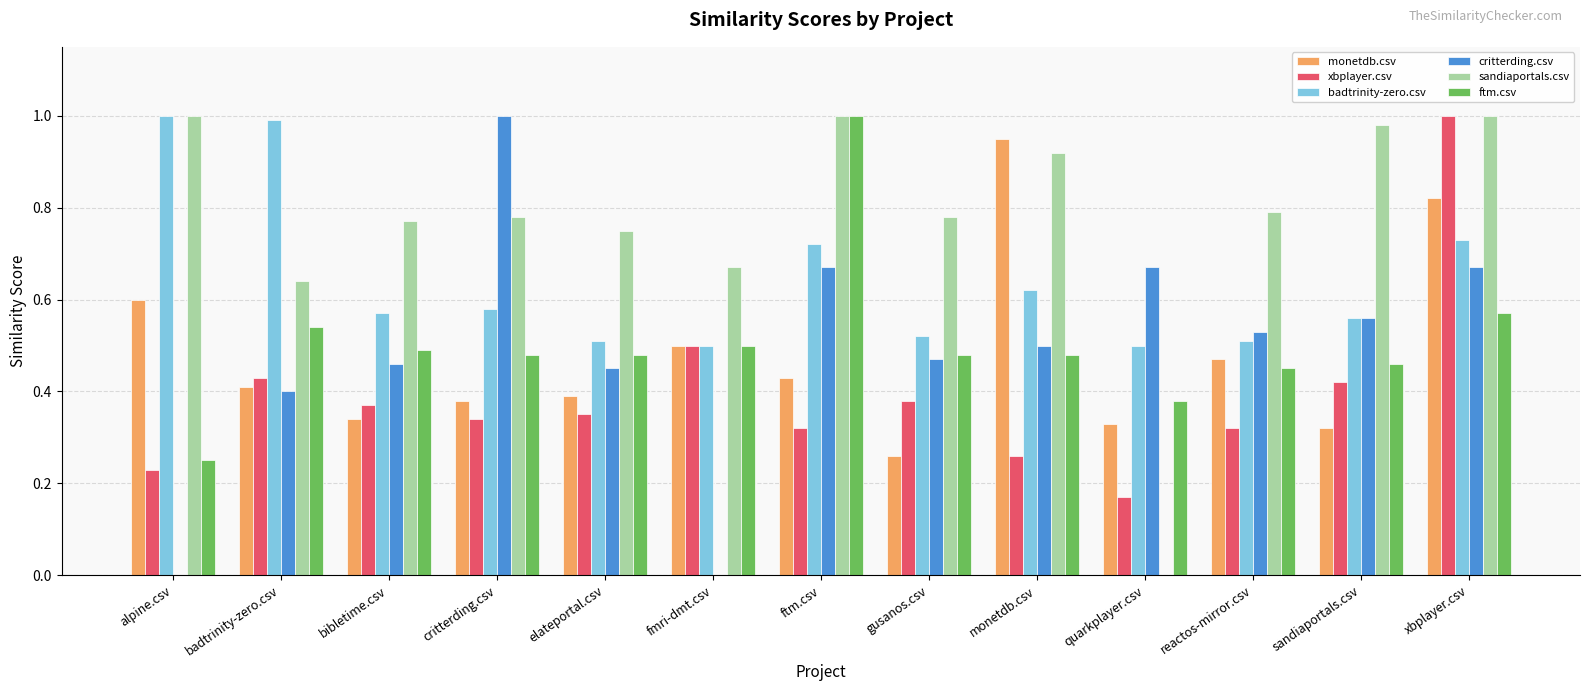

At which label is ftm.csv closest to 0?

alpine.csv